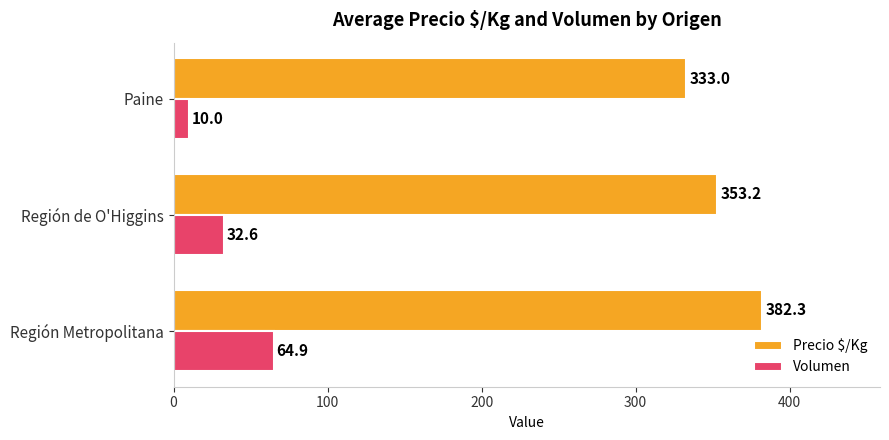

Rank the series at Paine from highest to lowest value.

Precio $/Kg, Volumen